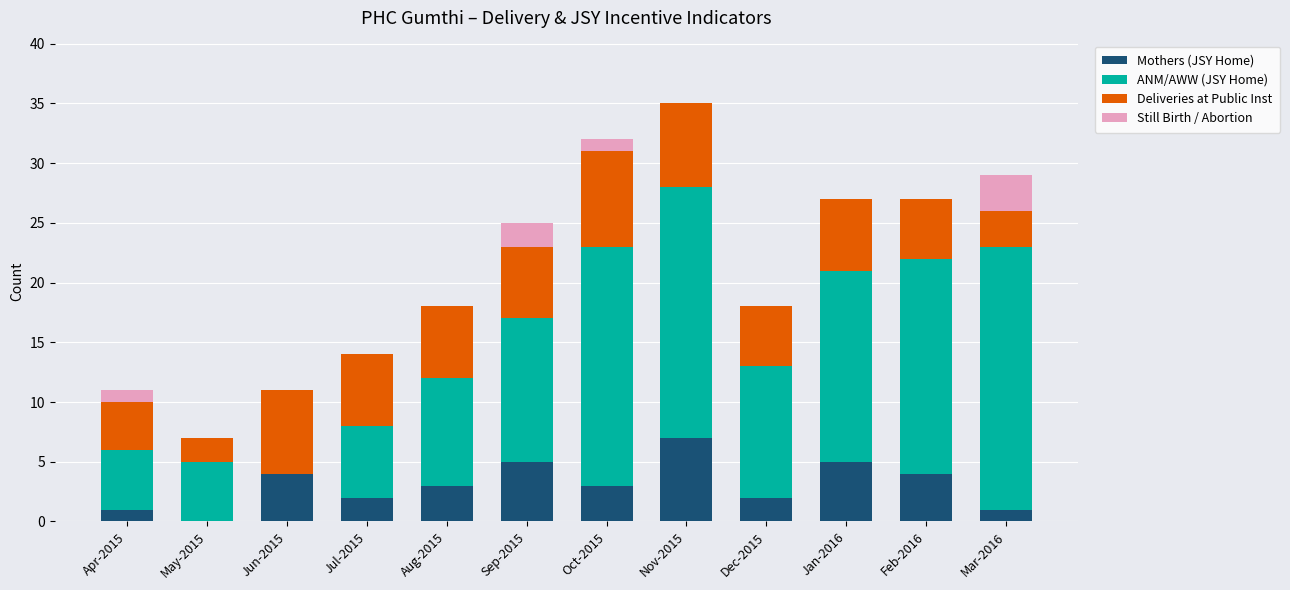

How many categories are shown in the chart?

12